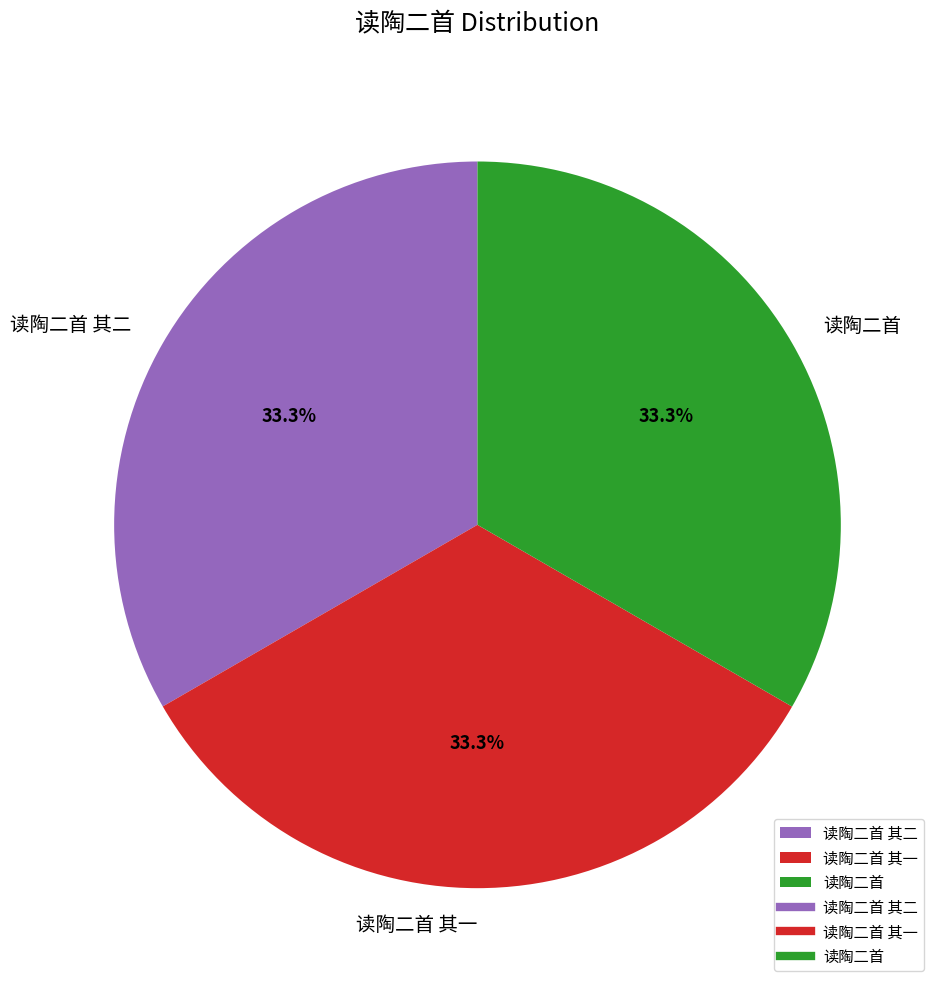

What is the ratio of the value at 读陶二首 其一 to the value at 读陶二首 其二?

1.0